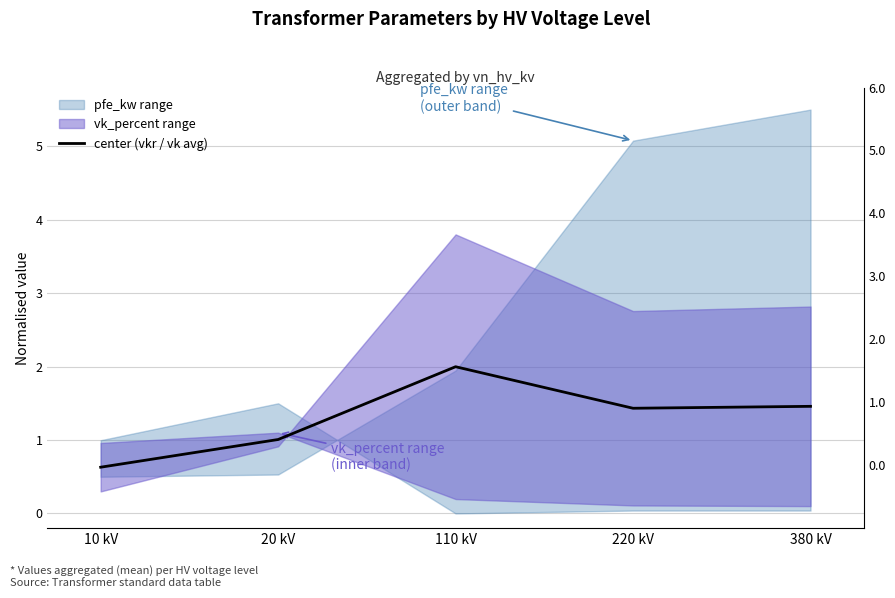

At which label does the data first exceed 1?

20 kV